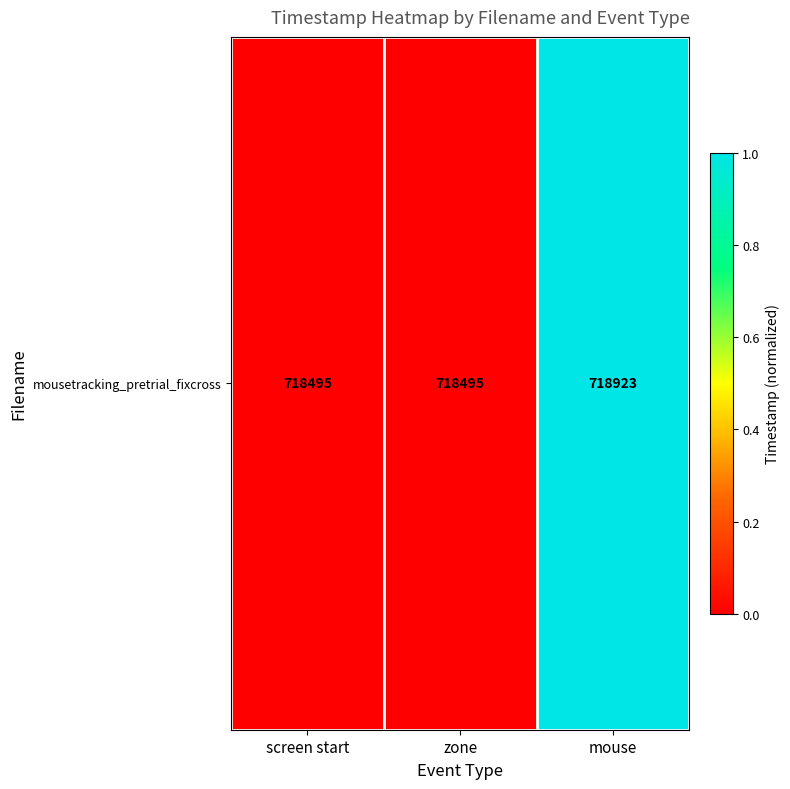

What is the greatest value displayed?

1.0